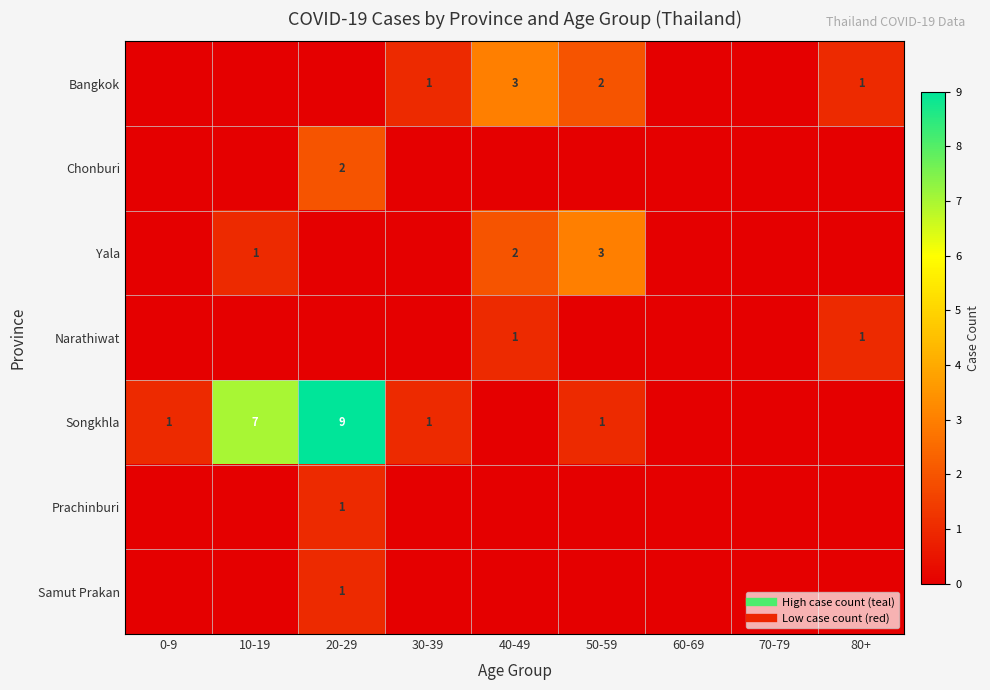

How many data points does each series have?

9